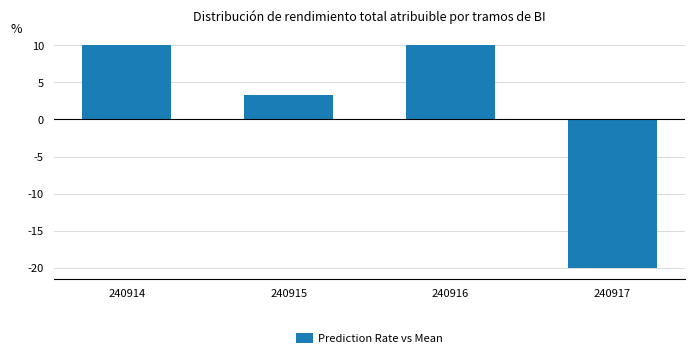

The value at 240917 is -20.0. True or false?

True